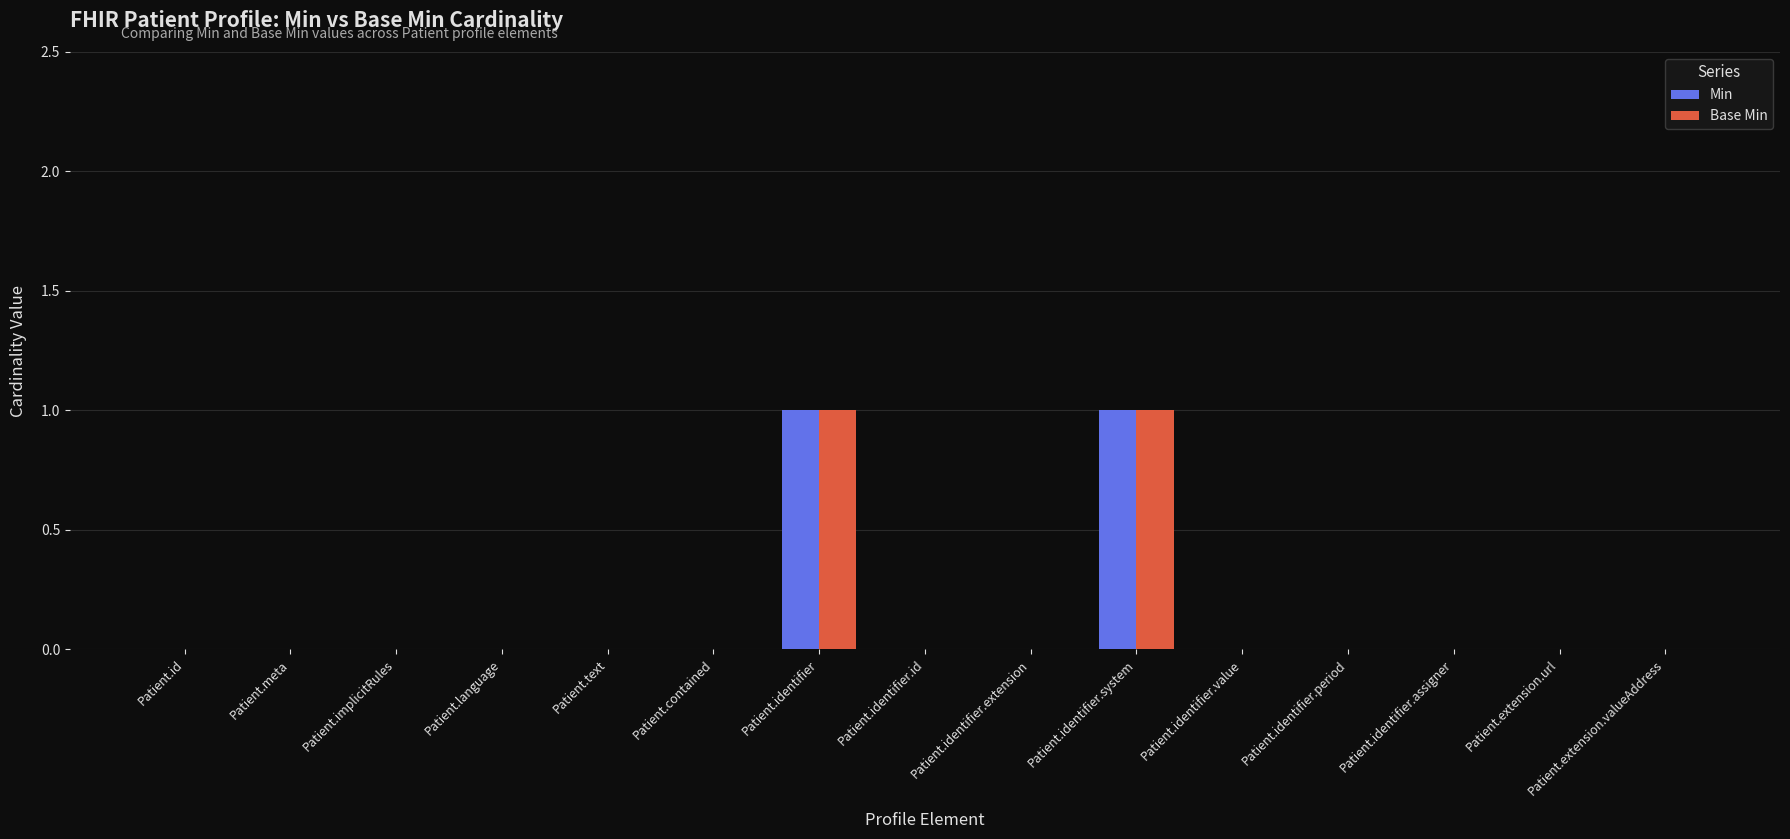

Does the chart contain stacked bars?

No